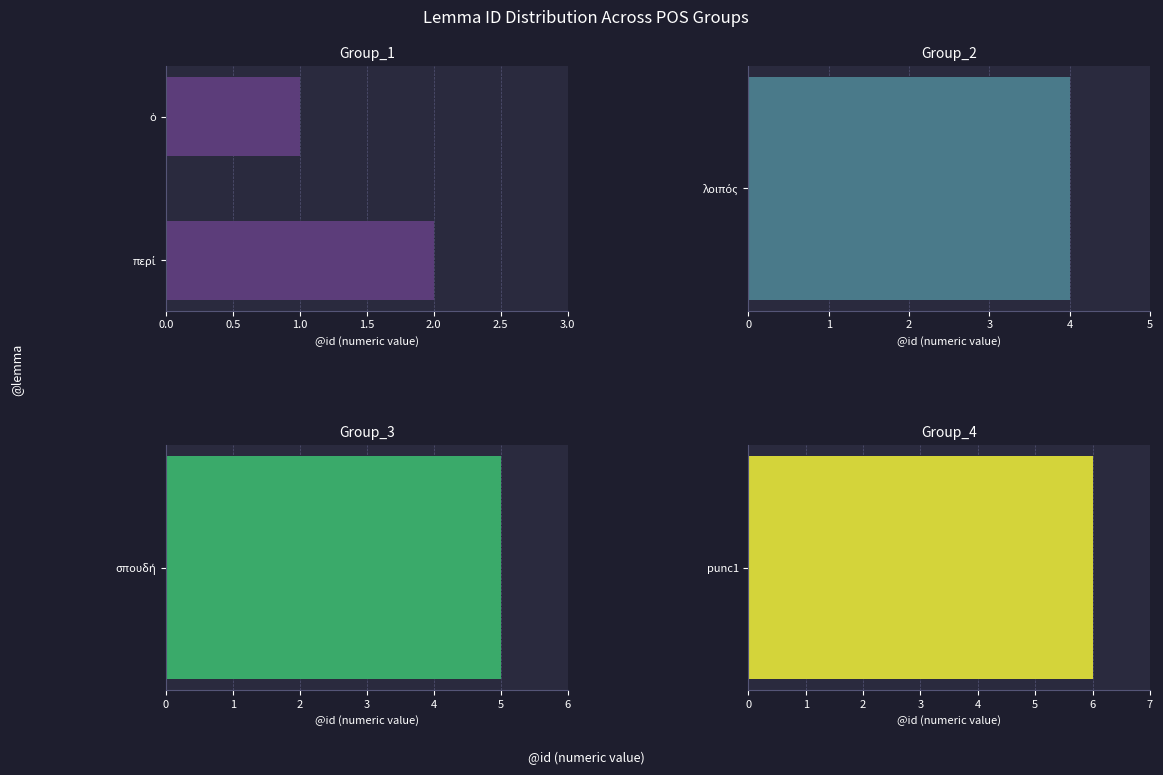

Which has a higher value, ὁ or περί?

περί